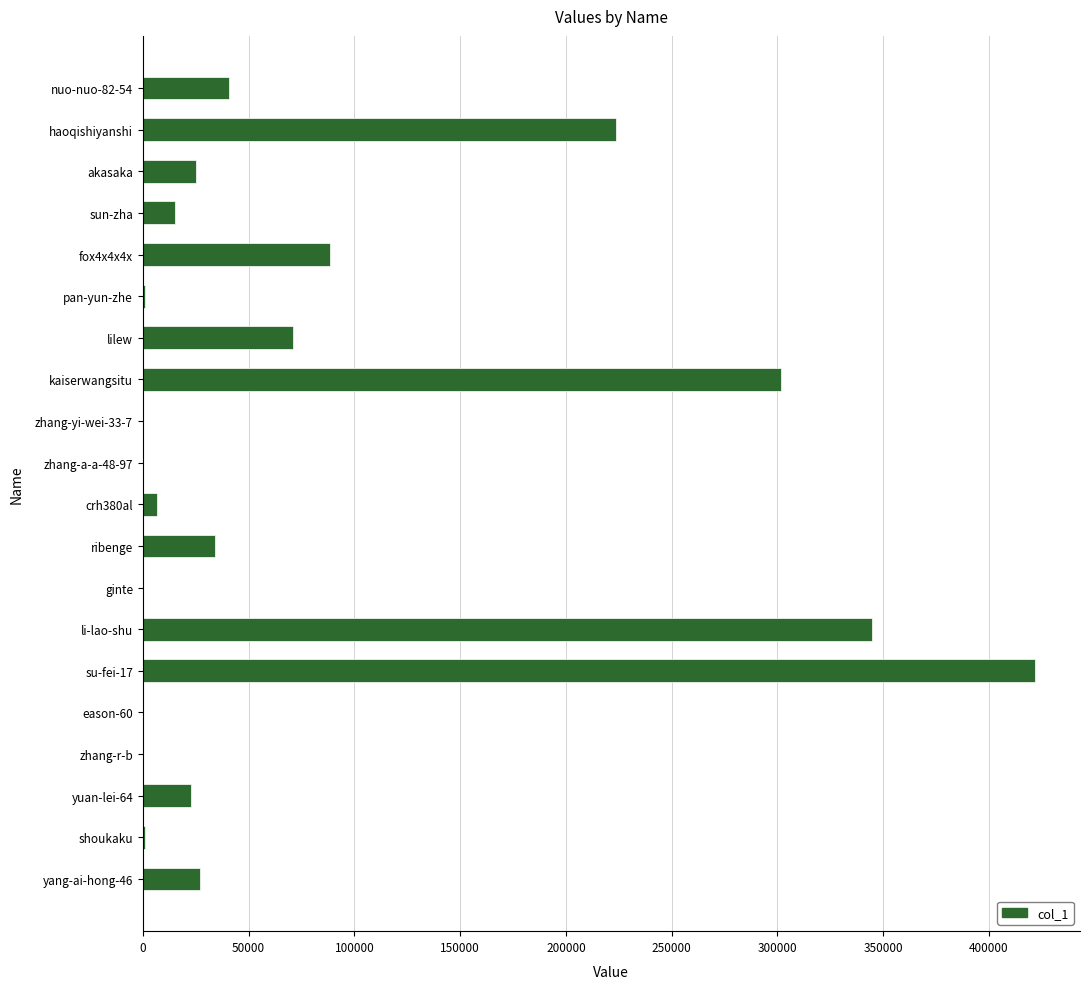

What is the greatest value displayed?

421903